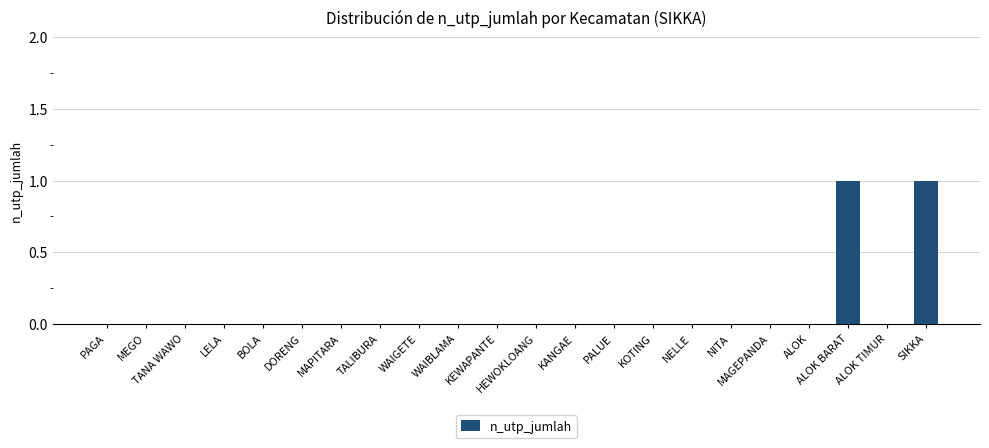

True or false: the data shows 0 at MEGO.

True